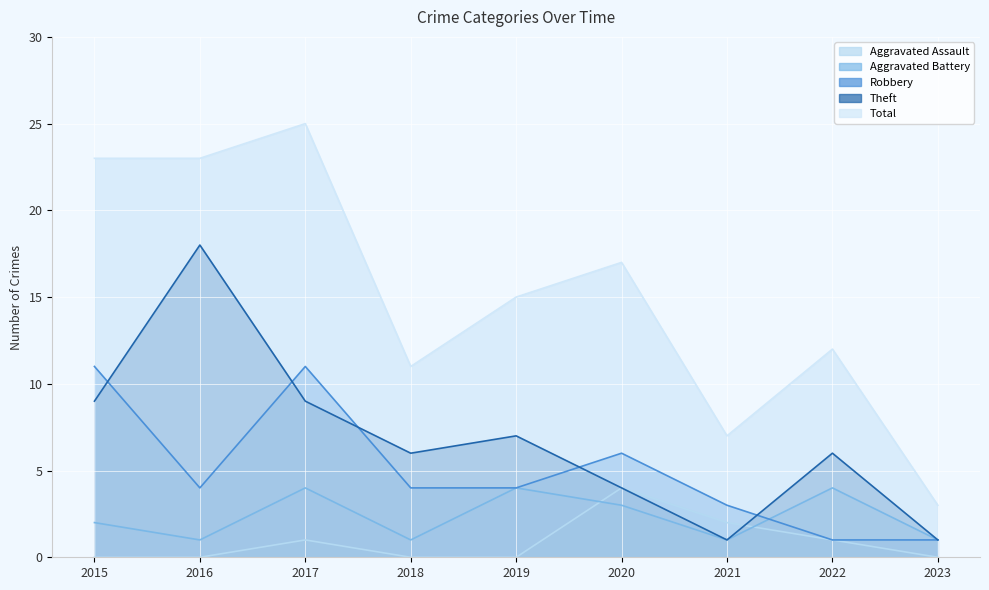

At which category does the chart reach its peak across all series?

2017